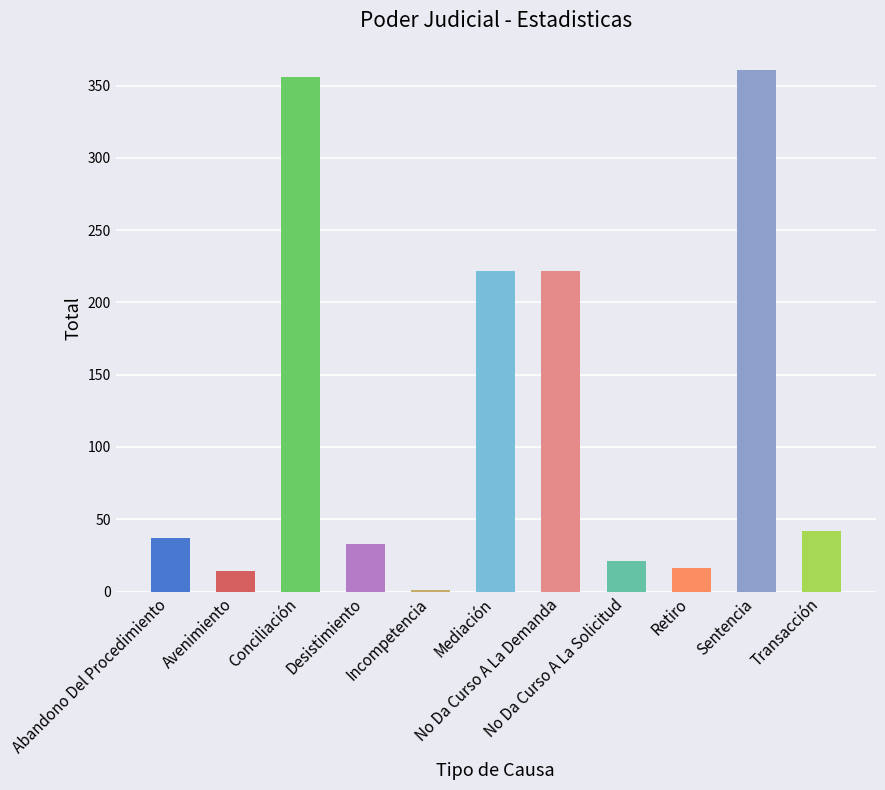

True or false: the data shows 141 at Sentencia.

False